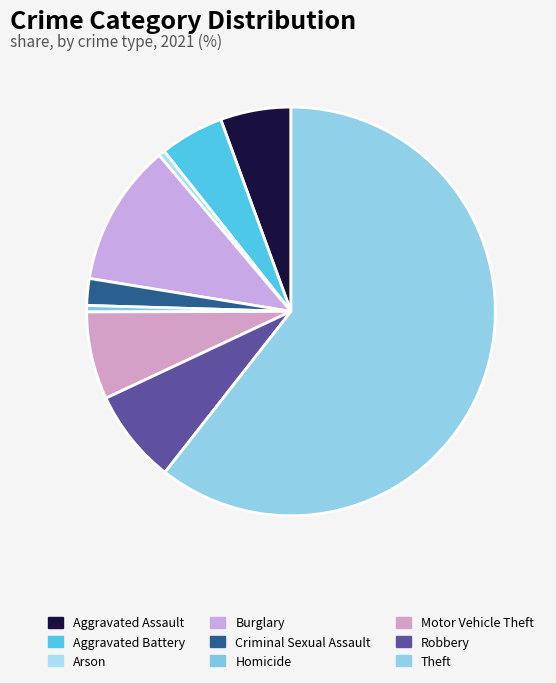

What is the largest slice in the pie chart?

Theft